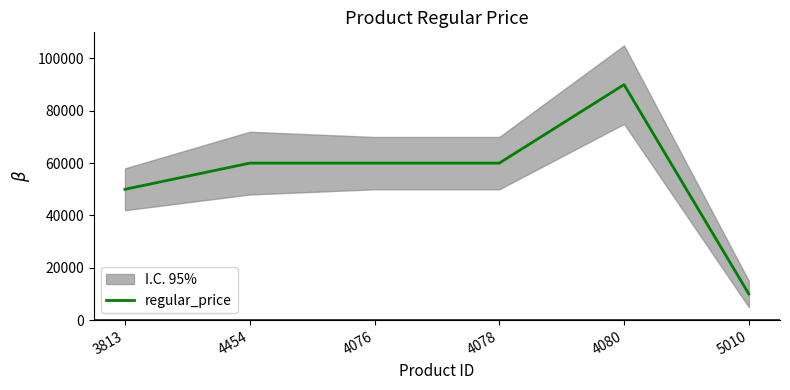

True or false: regular_price has a value of 90000 at 4080.

True